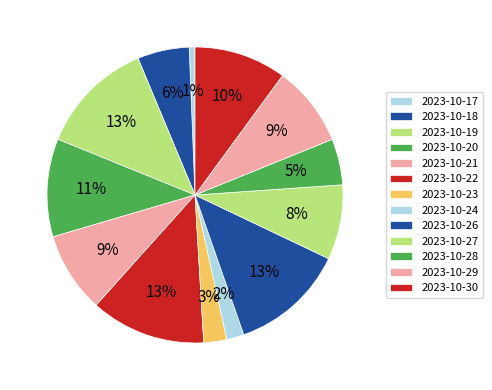

How many slices are in this pie chart?

13